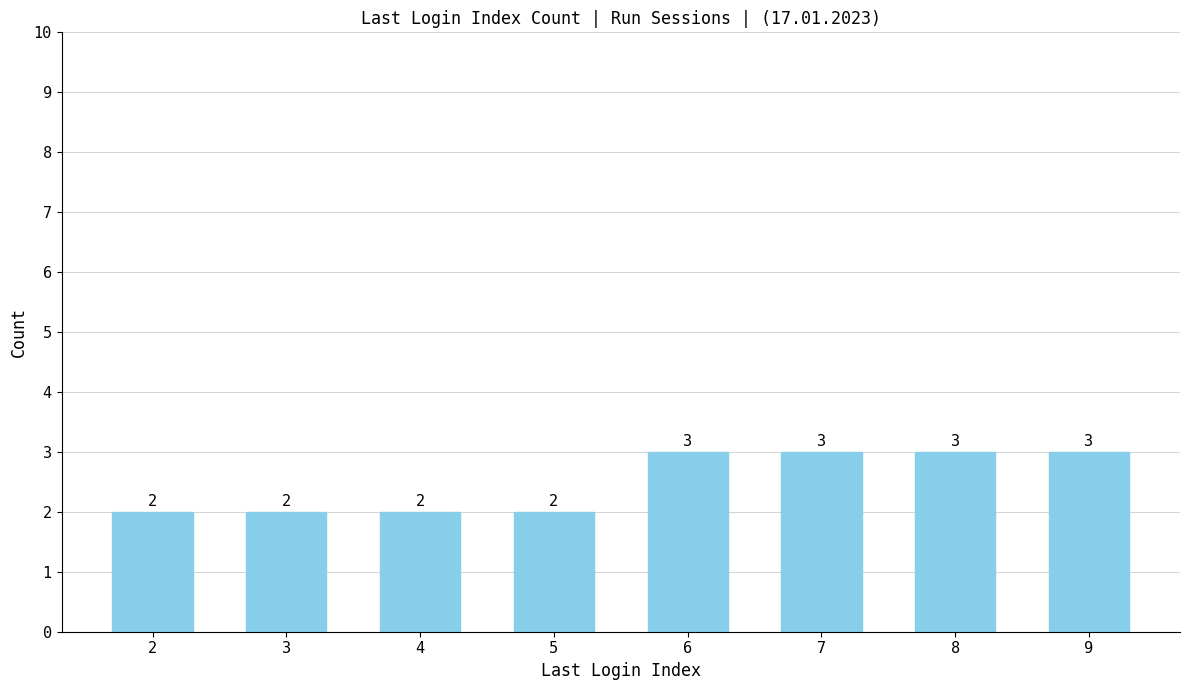

What is the value of the 8th bar from the left?

3